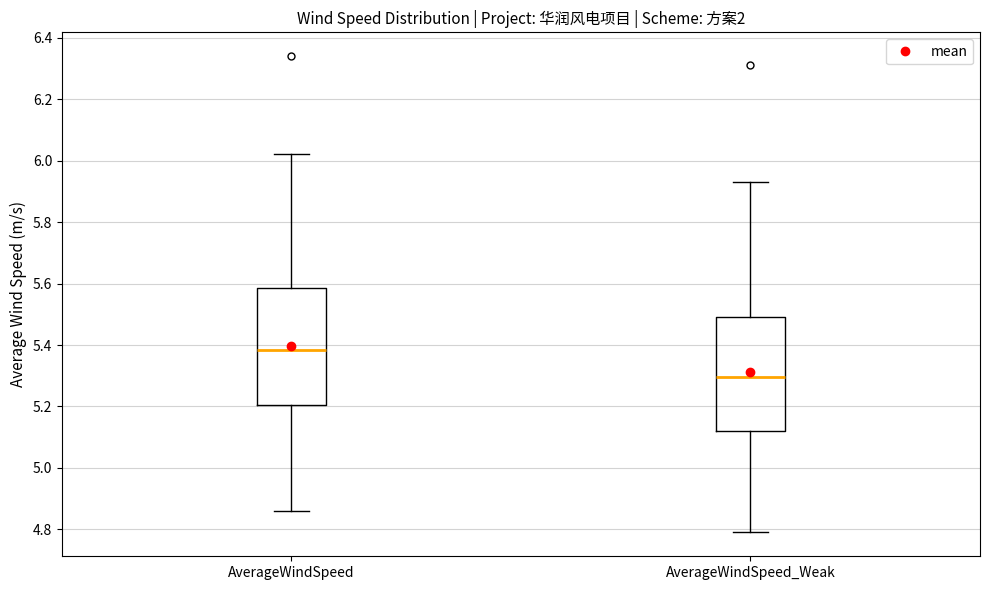

Where is the upper edge of the box for AverageWindSpeed_Weak on the y-axis? The values are not printed on the chart, so give them approximately, as read against the axis.

5.50